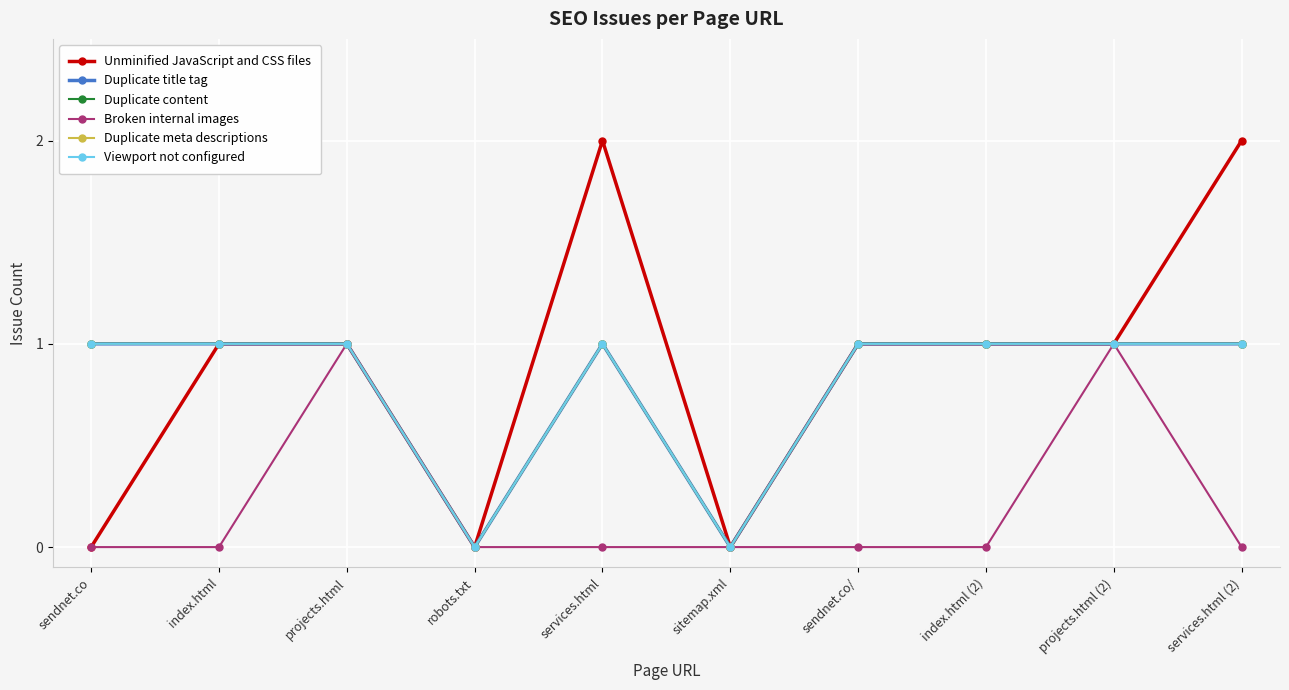

Does the chart have visible grid lines?

Yes